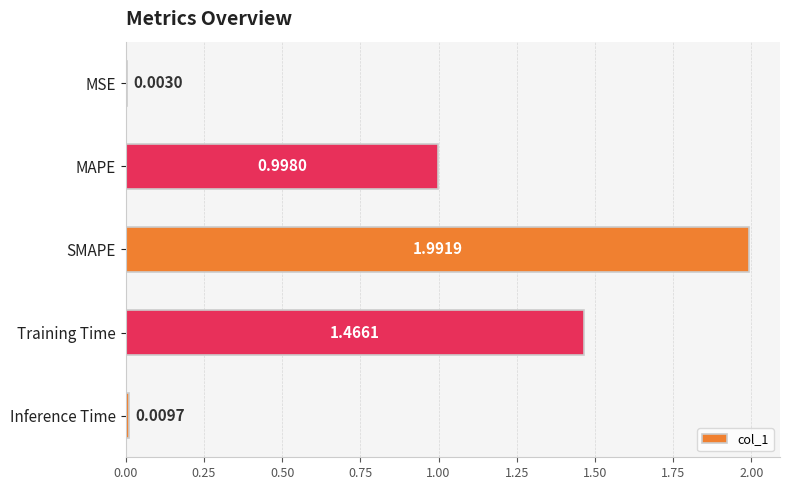

Are the bars horizontal?

Yes